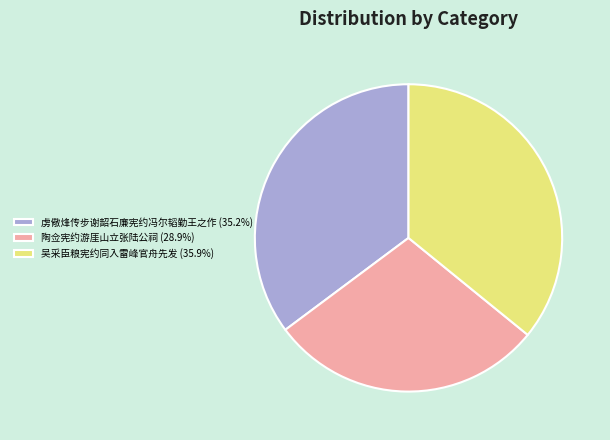

Rank the categories by value from lowest to highest.

陶佥宪约游厓山立张陆公祠, 虏儆烽传步谢韶石廉宪约冯尔韬勤王之作, 吴采臣粮宪约同入雷峰官舟先发